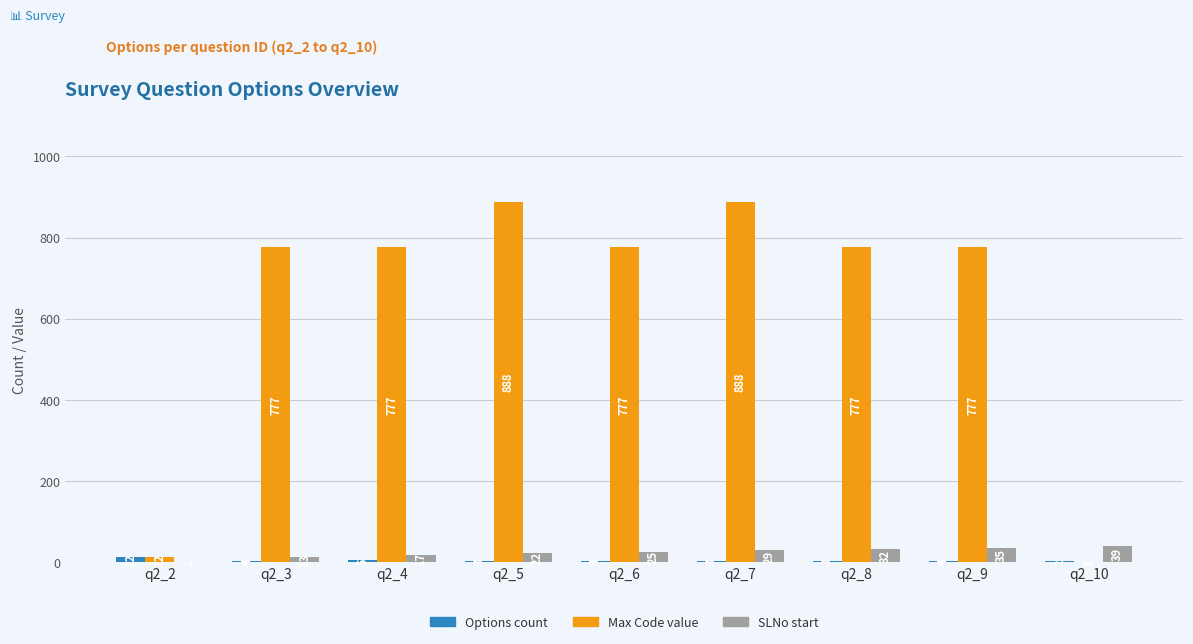

Count the number of categories in the chart.

9